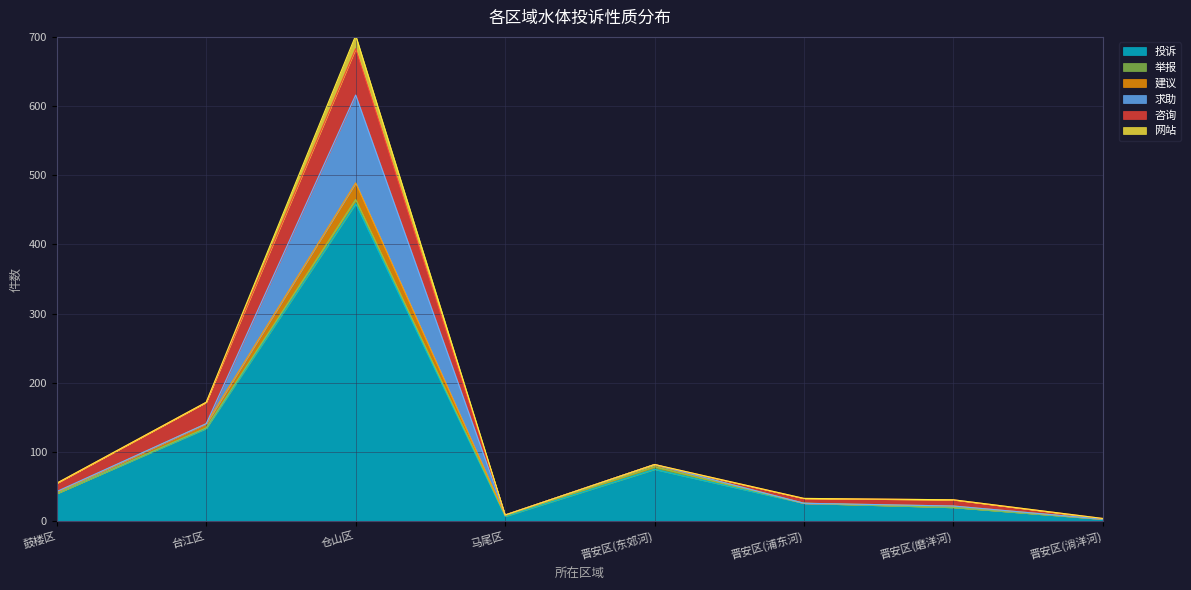

What is the difference between the 投诉 values at 晋安区(浦东河) and 鼓楼区?

14